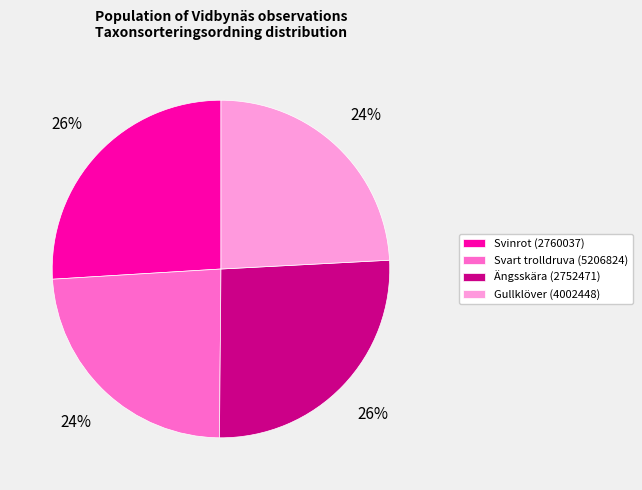

How many segments does this pie chart have?

4